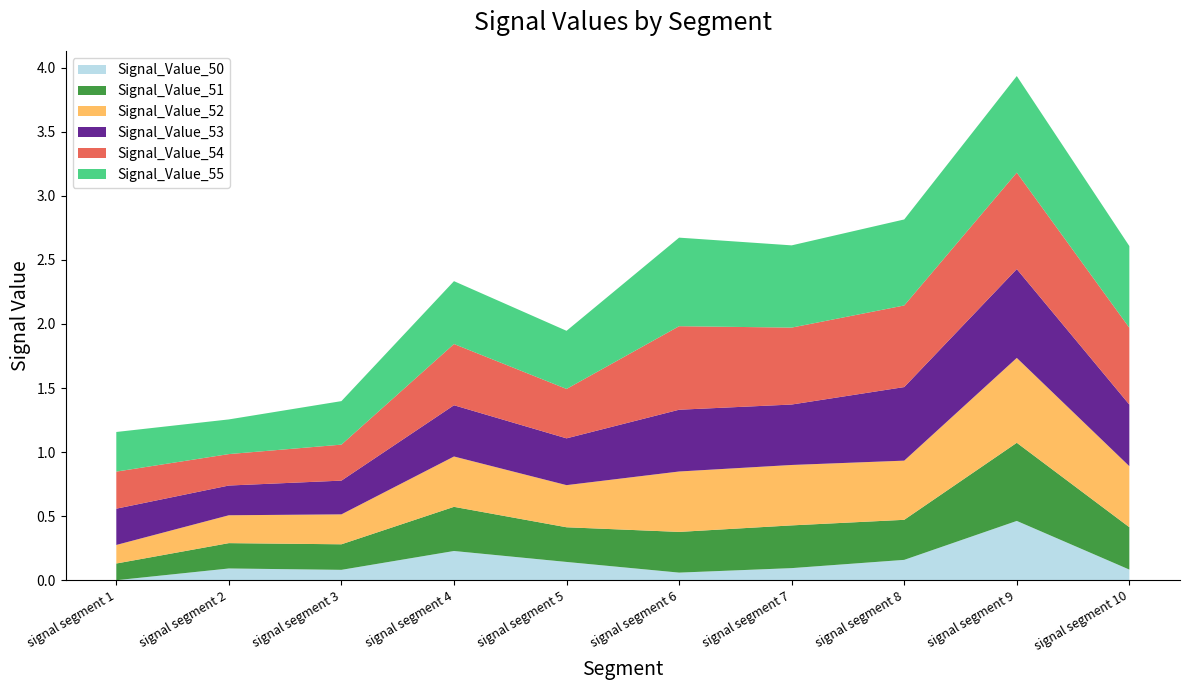

Reading left to right, what are all the values shown in this chart?

Signal_Value_50: 0.0	0.1	0.1	0.2	0.1	0.1	0.1	0.2	0.5	0.1
Signal_Value_51: 0.1	0.2	0.2	0.3	0.3	0.3	0.3	0.3	0.6	0.3
Signal_Value_52: 0.1	0.2	0.2	0.4	0.3	0.5	0.5	0.5	0.7	0.5
Signal_Value_53: 0.3	0.2	0.3	0.4	0.4	0.5	0.5	0.6	0.7	0.5
Signal_Value_54: 0.3	0.2	0.3	0.5	0.4	0.7	0.6	0.6	0.8	0.6
Signal_Value_55: 0.3	0.3	0.3	0.5	0.5	0.7	0.6	0.7	0.8	0.6